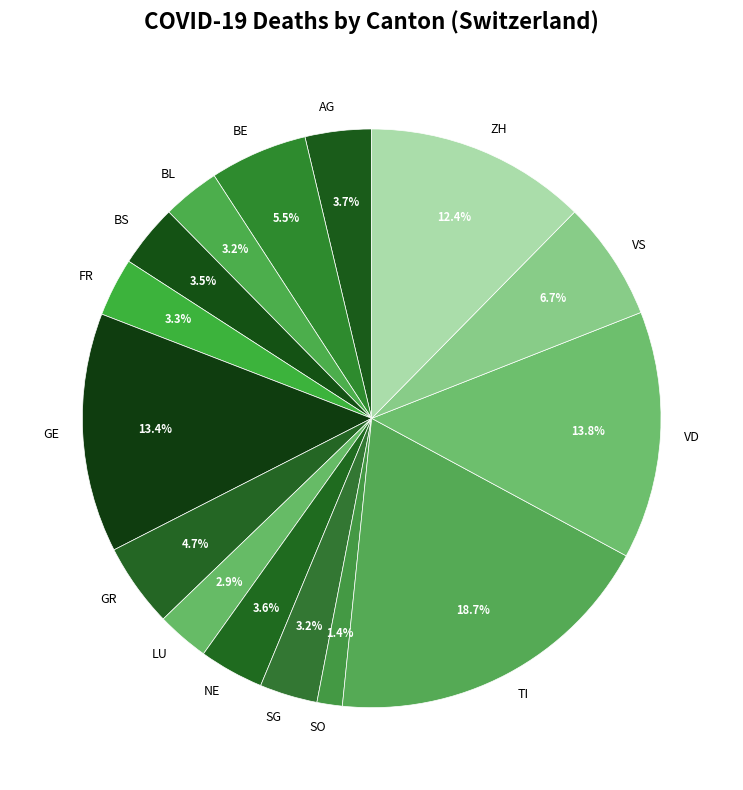

How many slices are in this pie chart?

15